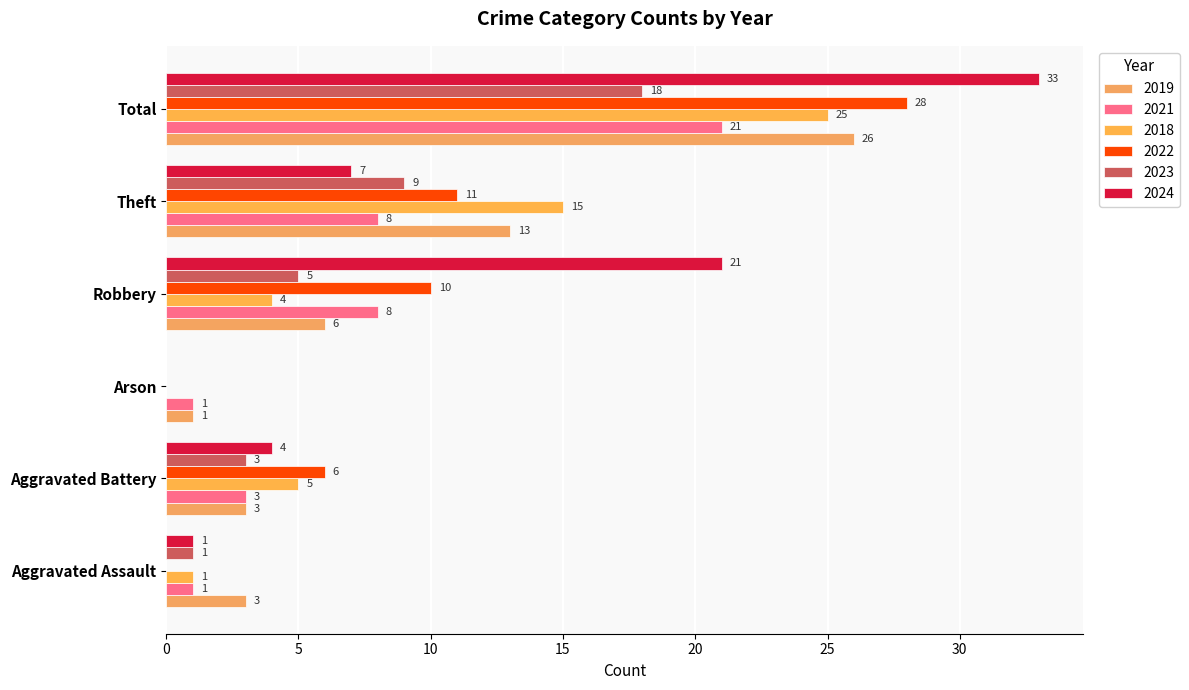

How many distinct data groups are displayed?

6